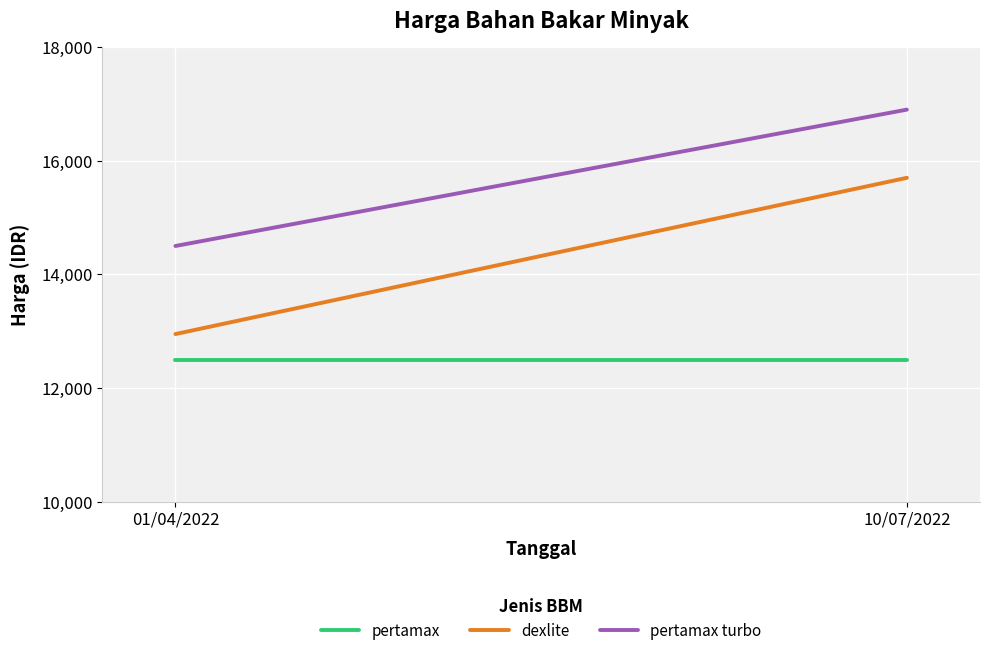

Rank the series by their maximum value, from lowest to highest.

pertamax, dexlite, pertamax turbo